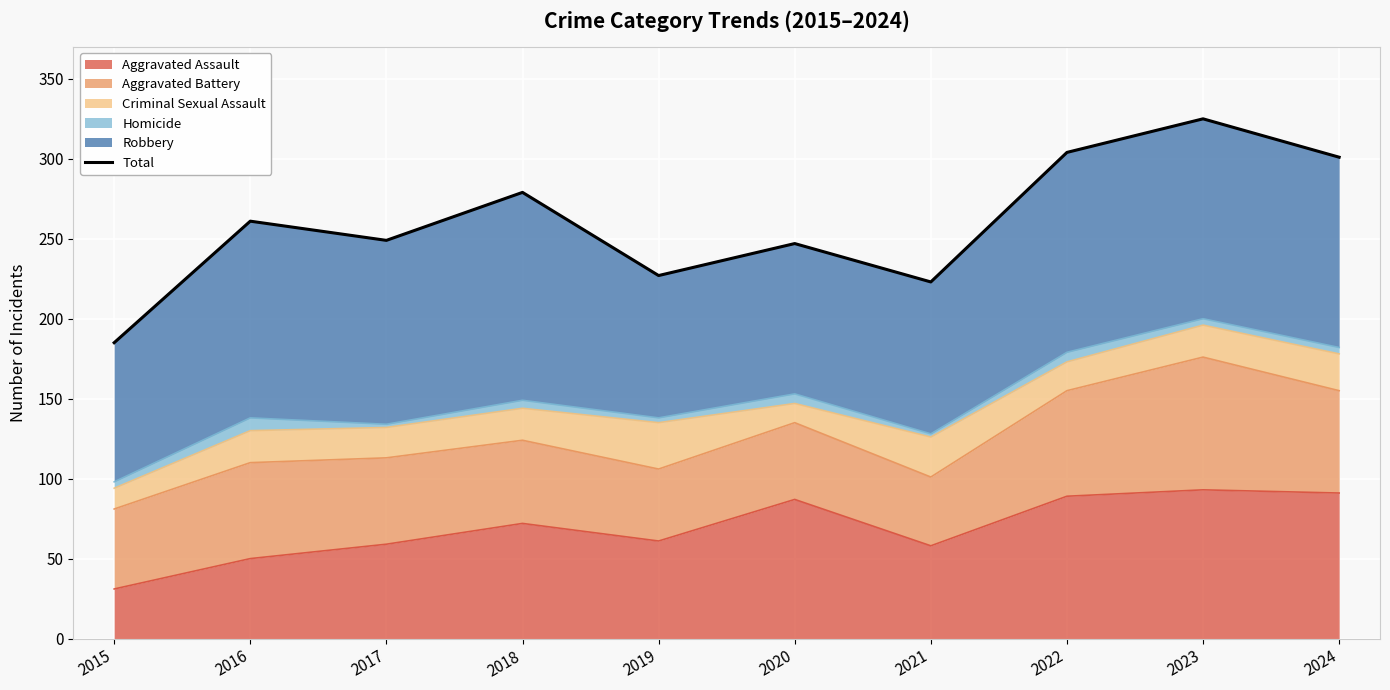

Approximately how many times larger is the value at 2015 compared to 2024?

0.6